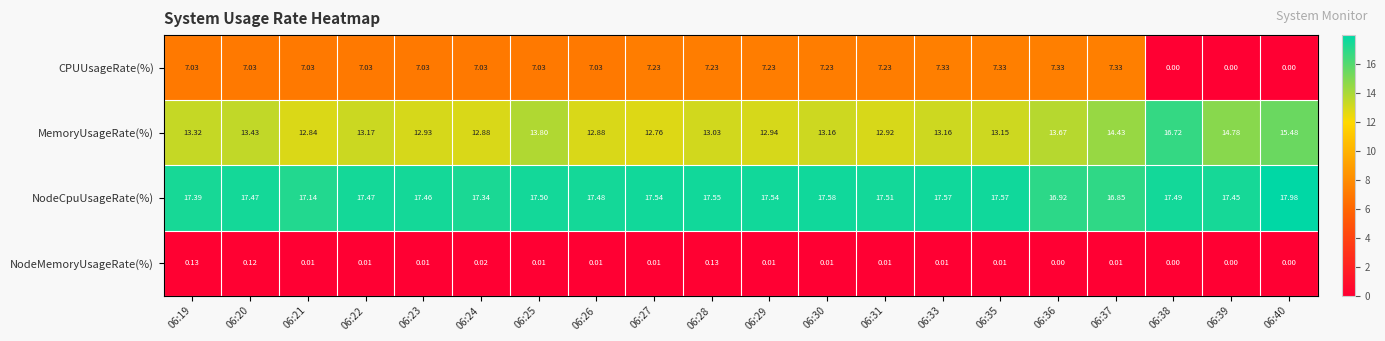

List the series in order of their peak value, lowest first.

NodeMemoryUsageRate(%), CPUUsageRate(%), MemoryUsageRate(%), NodeCpuUsageRate(%)